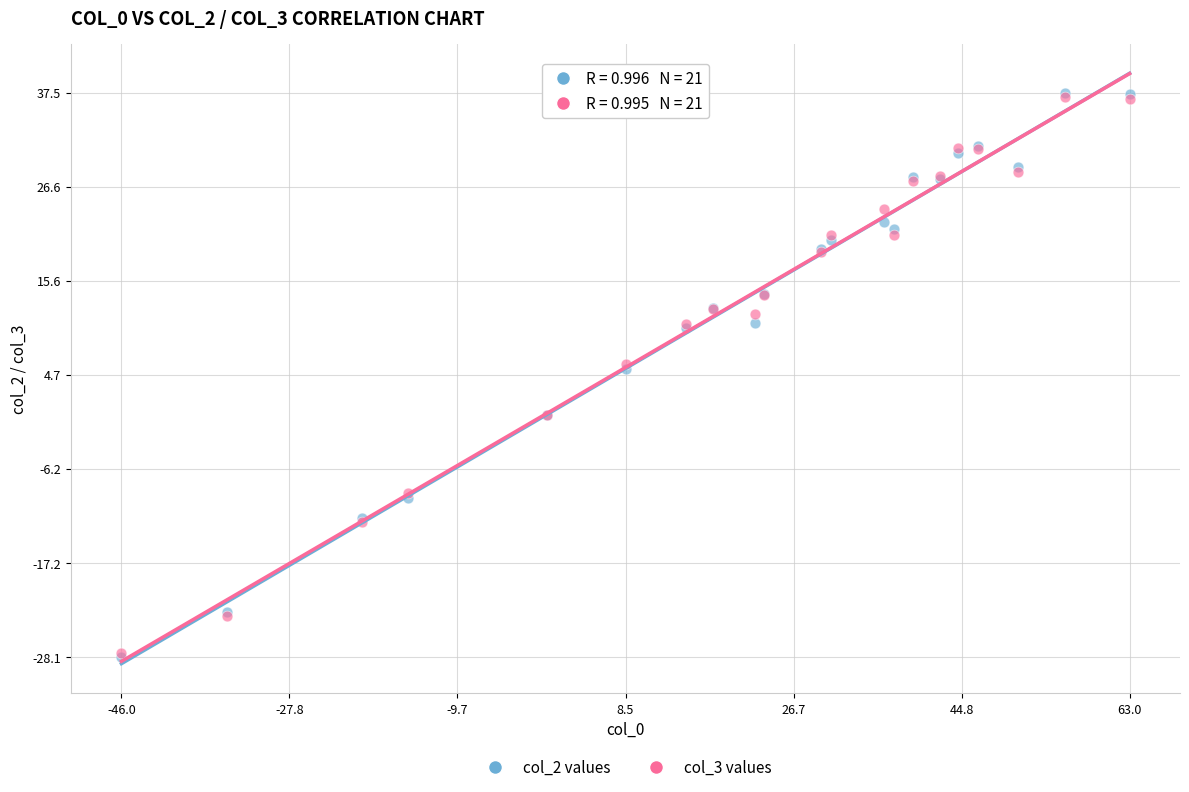

What are all the series names shown in the legend?

col_2 values, col_3 values